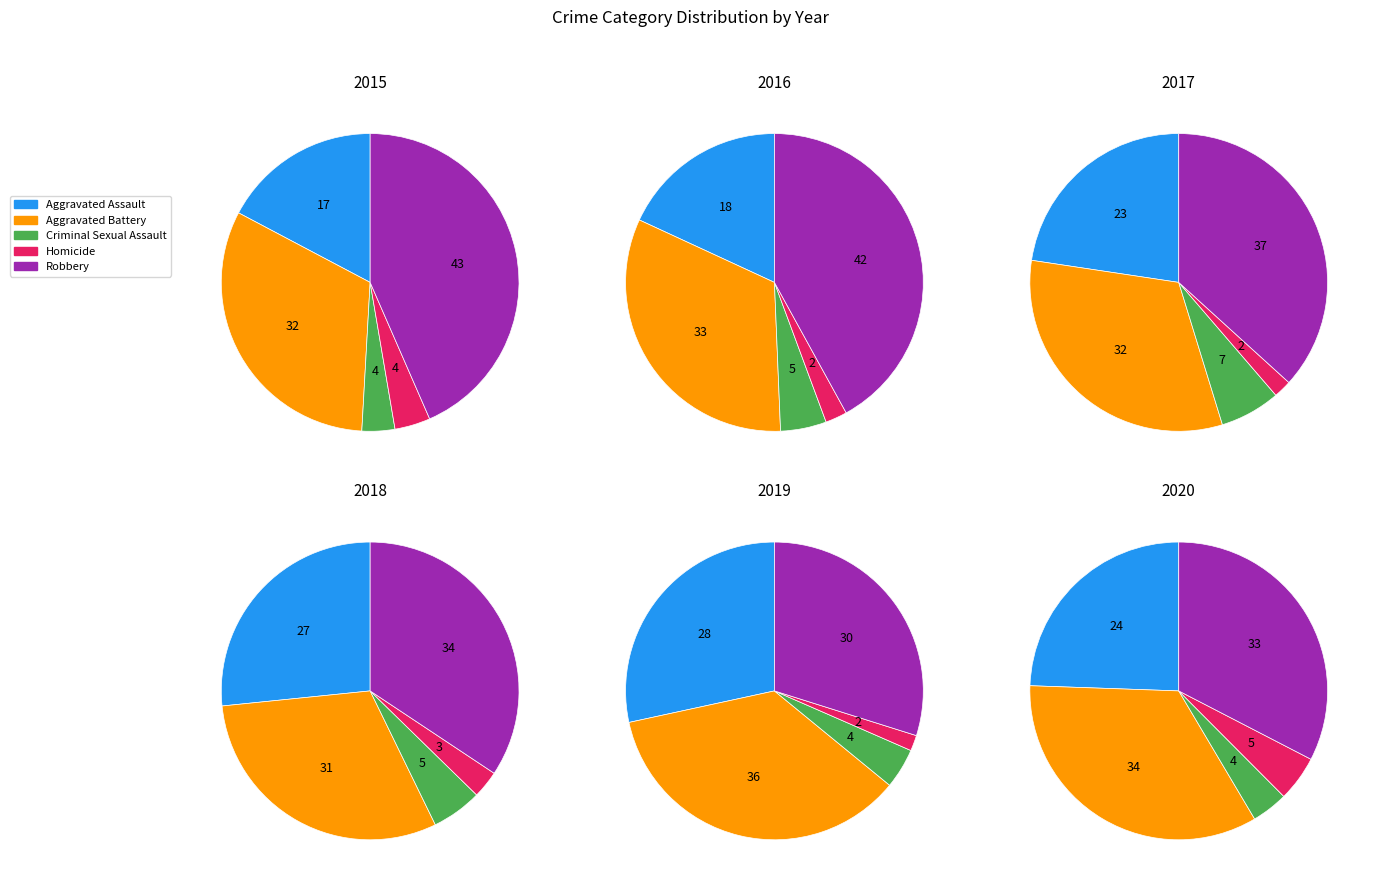

Which category has the smallest portion of the pie?

Homicide